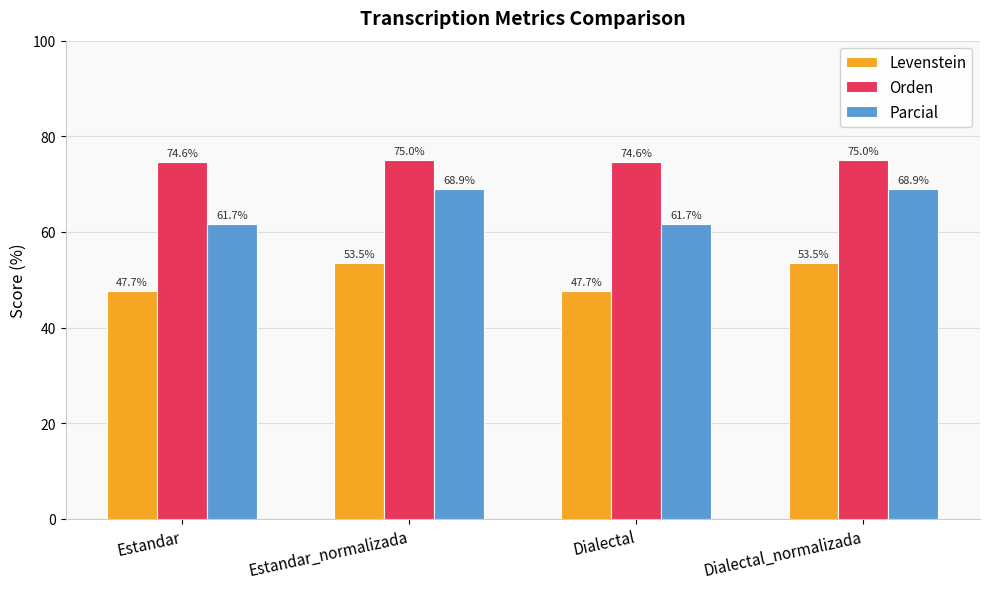

What is the smallest value displayed?

47.7